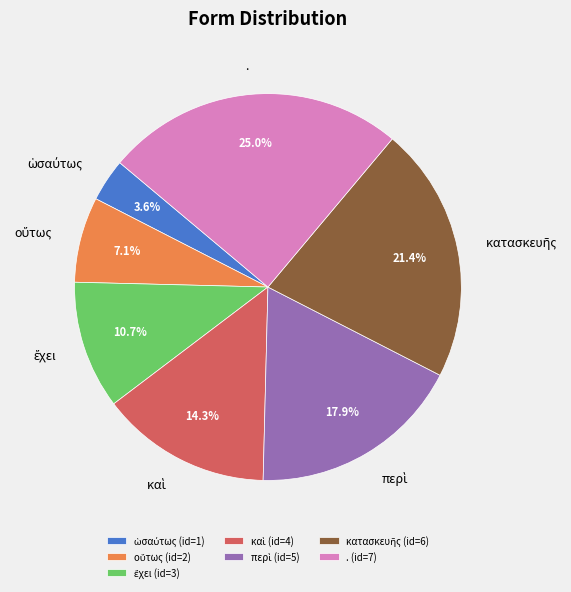

Is there any slice that represents more than half of the pie?

No